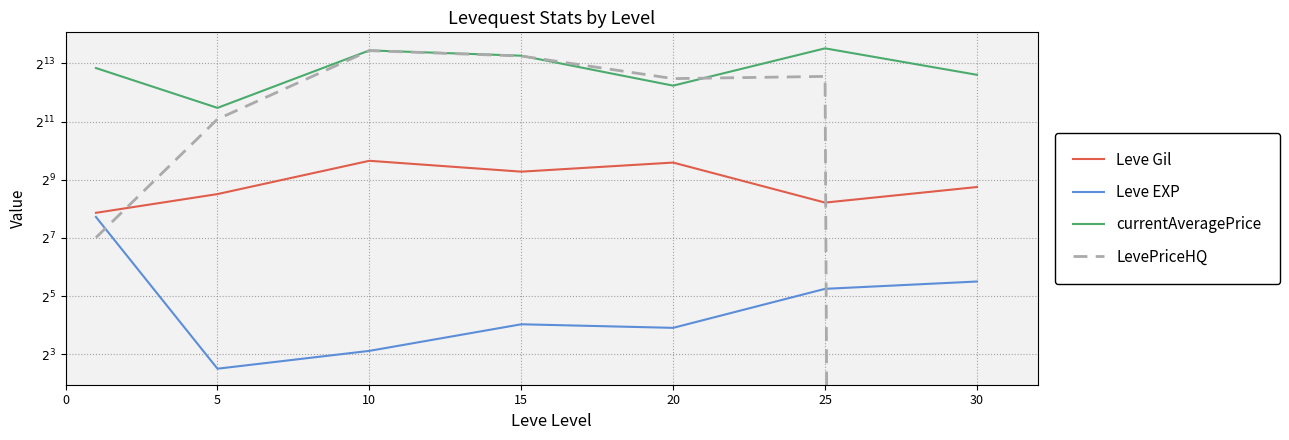

List the series in order of their peak value, lowest first.

Leve EXP, Leve Gil, LevePriceHQ, currentAveragePrice